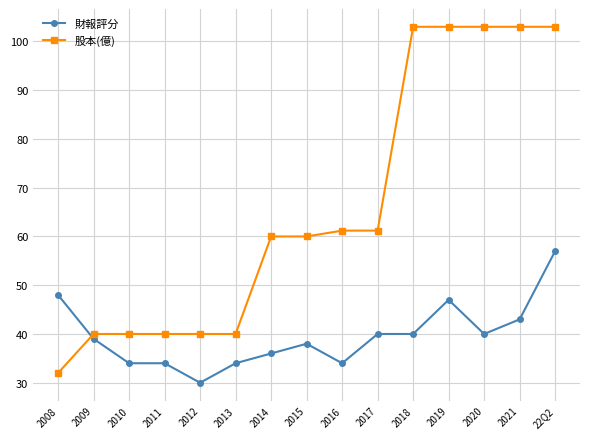

What is the spread (max minus min) of values at 2019?

56.0